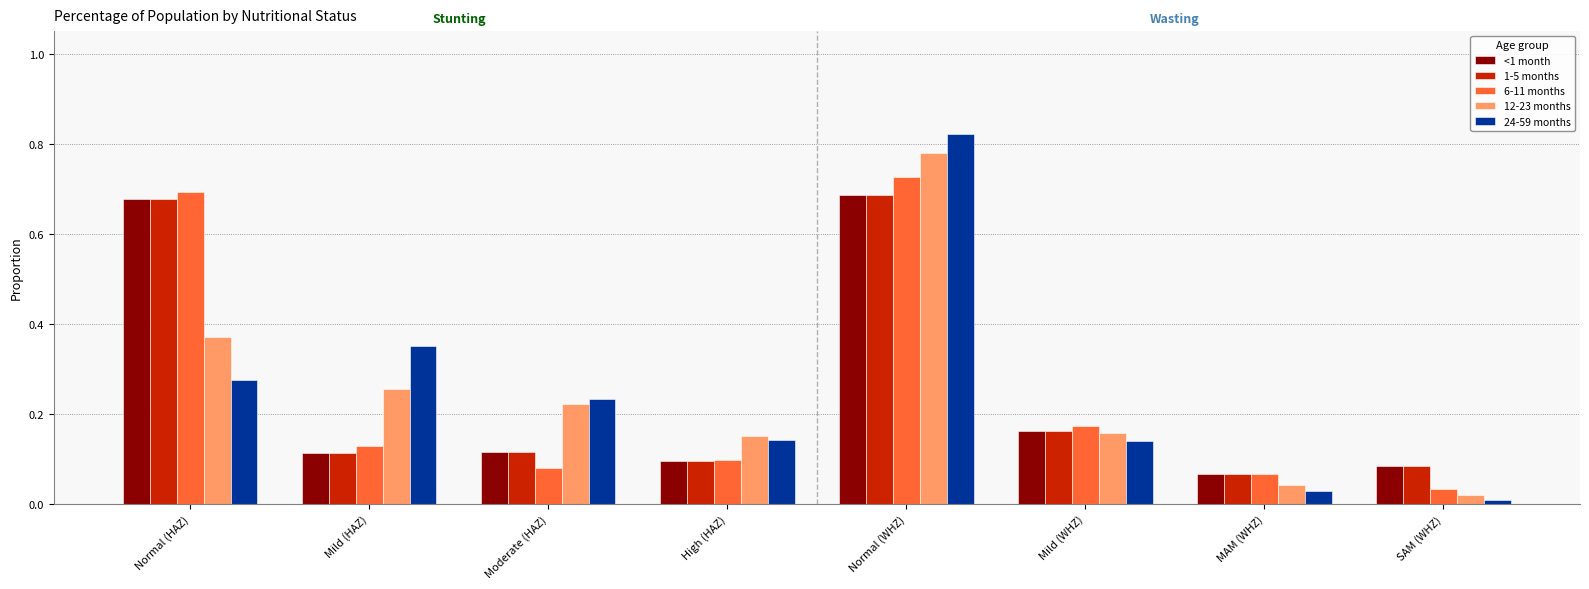

The value of 12-23 months at MAM (WHZ) is 0.1. True or false?

False